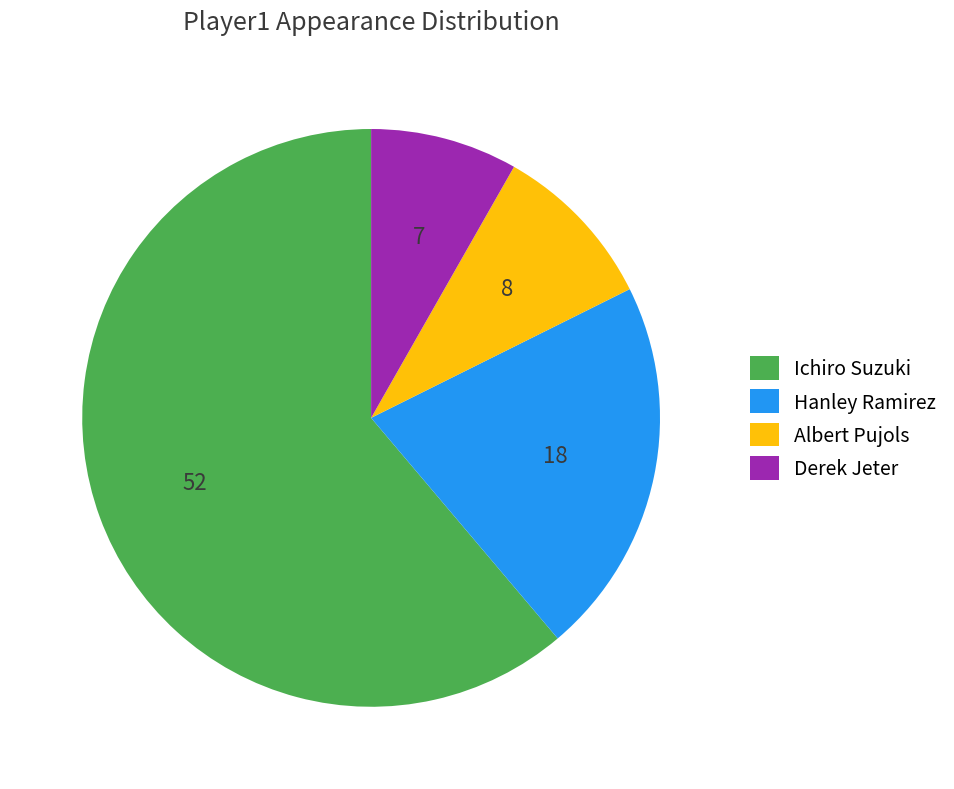

Rank the categories by value from lowest to highest.

Derek Jeter, Albert Pujols, Hanley Ramirez, Ichiro Suzuki